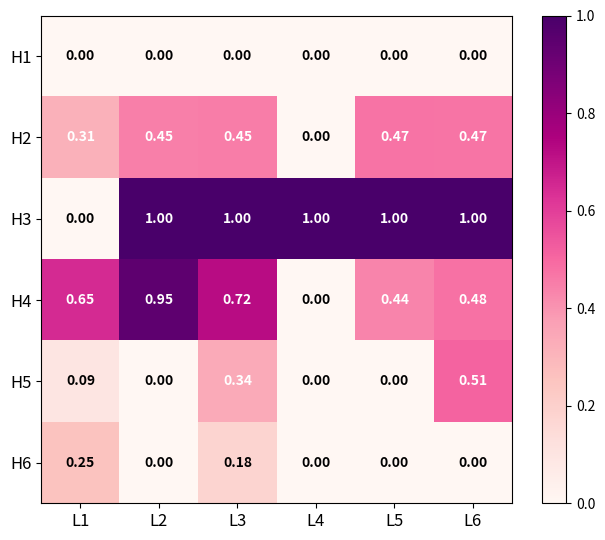

What is the total value across all series at L2?

2.4